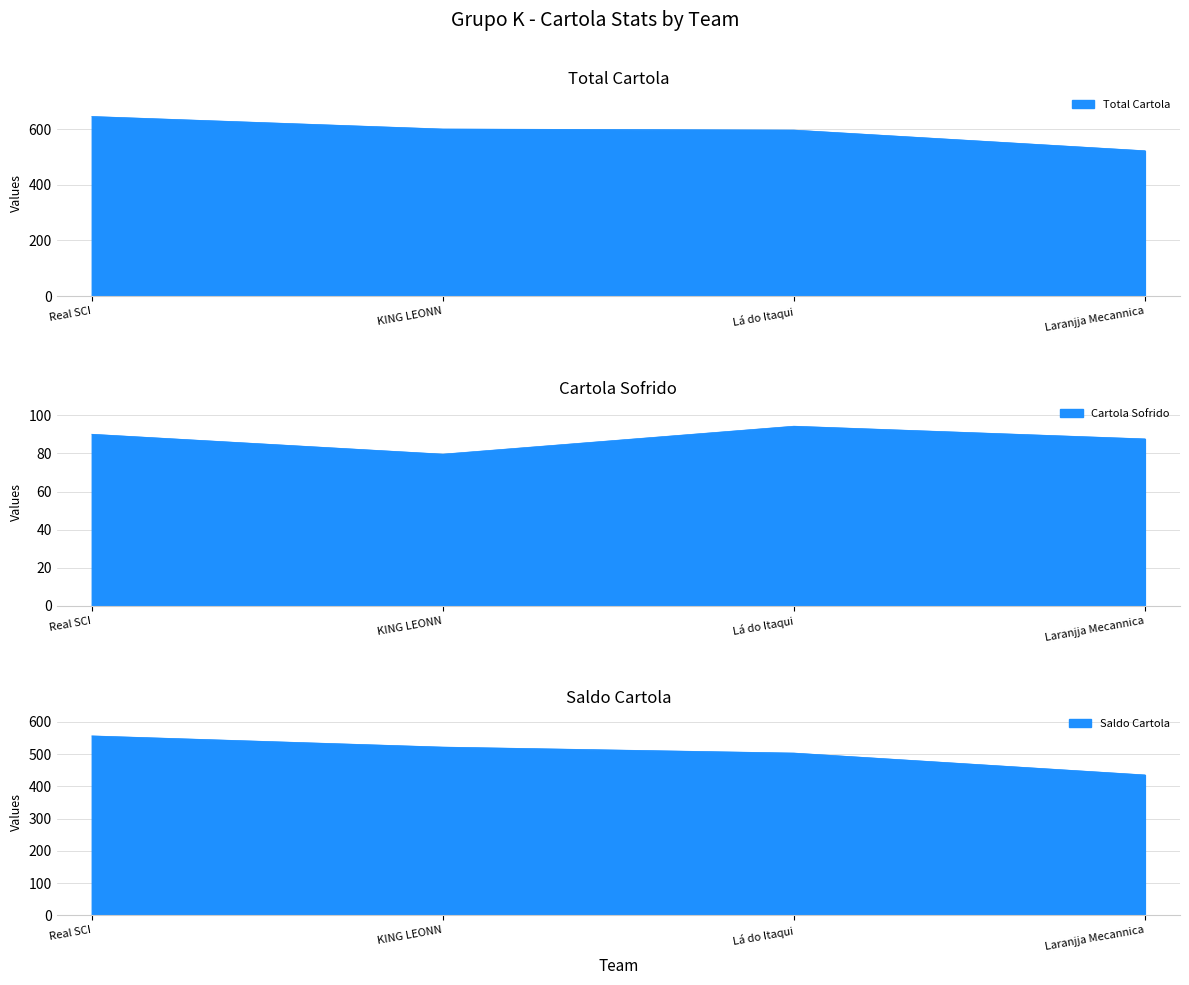

Read the Total Cartola value at KING LEONN.

601.4